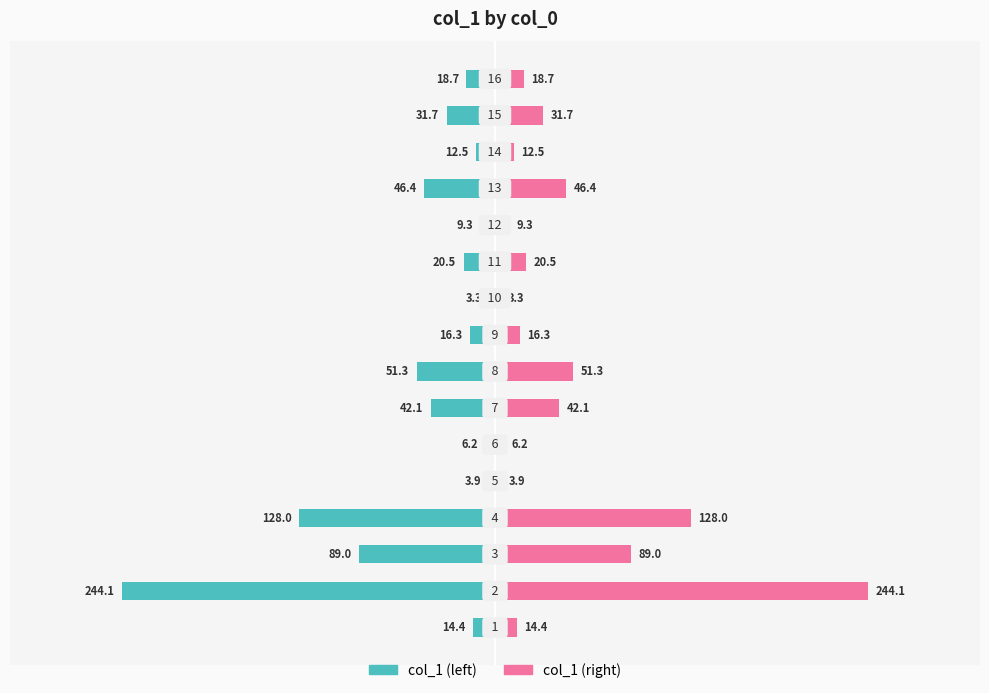

What is the value of the col_1 (right) bar at the 4th from the left?

128.0